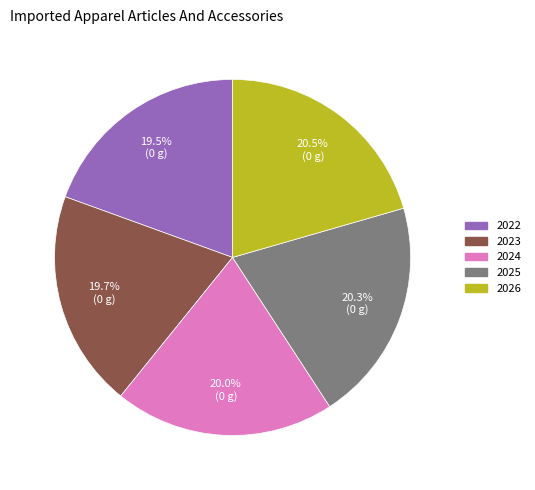

To the nearest percent, what portion does 2024 represent?

20%